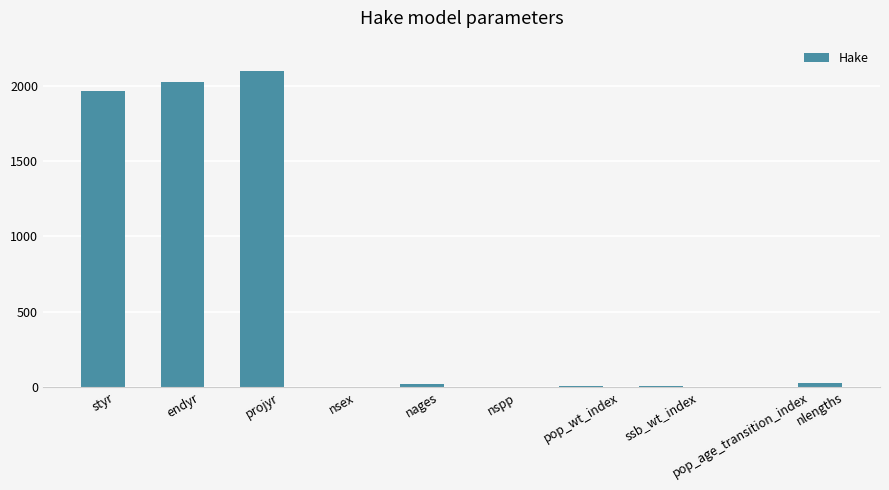

What is the greatest value displayed?

2100